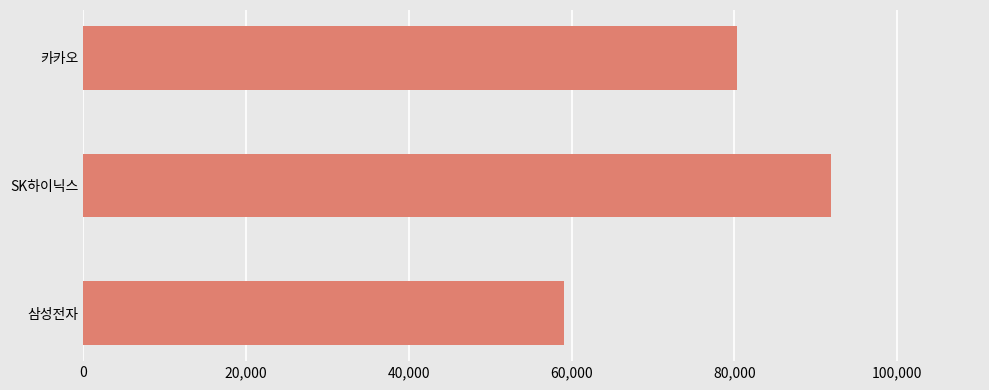

How many data points are less than 80300?

1